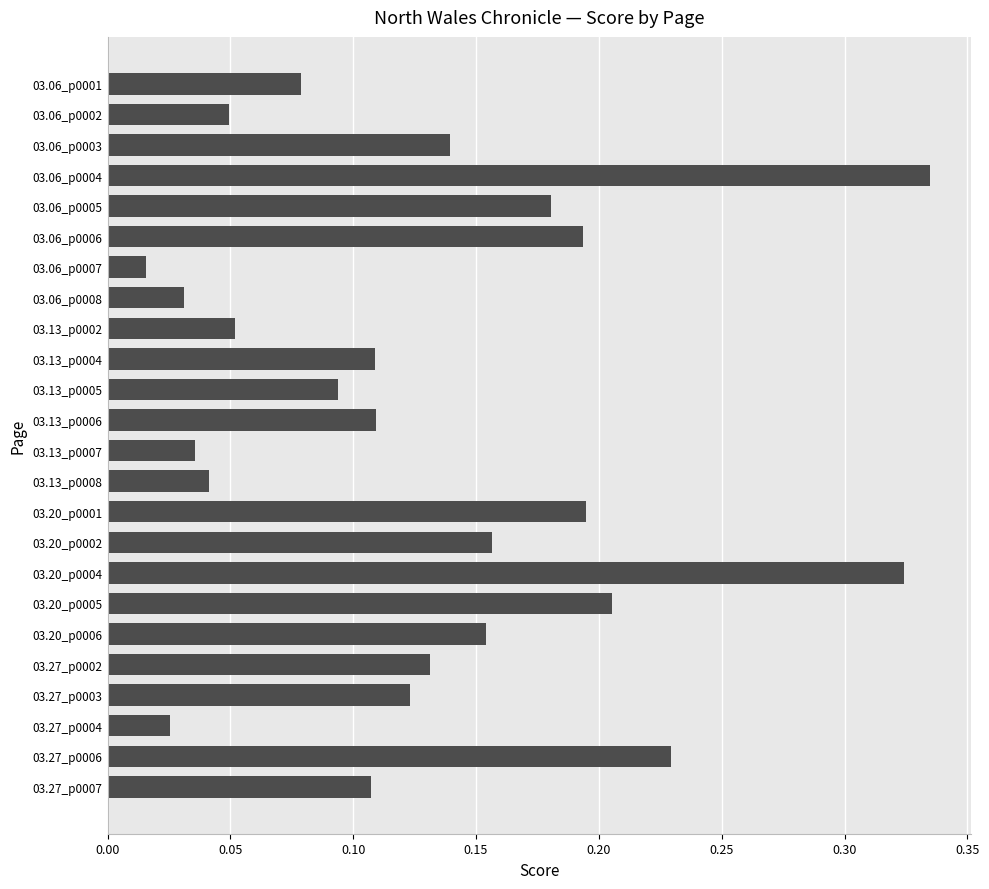

Between 03.27_p0002 and 03.13_p0007, which is larger?

03.27_p0002